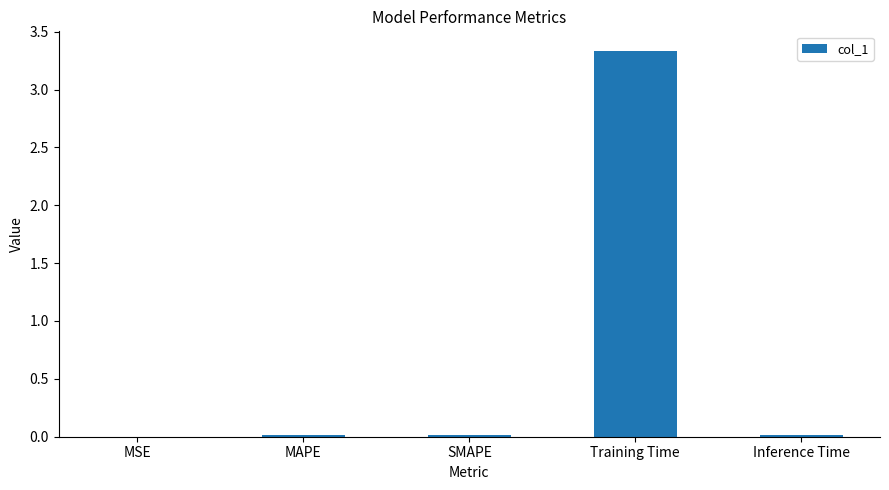

Is it true that the value at MAPE is 0.0?

True